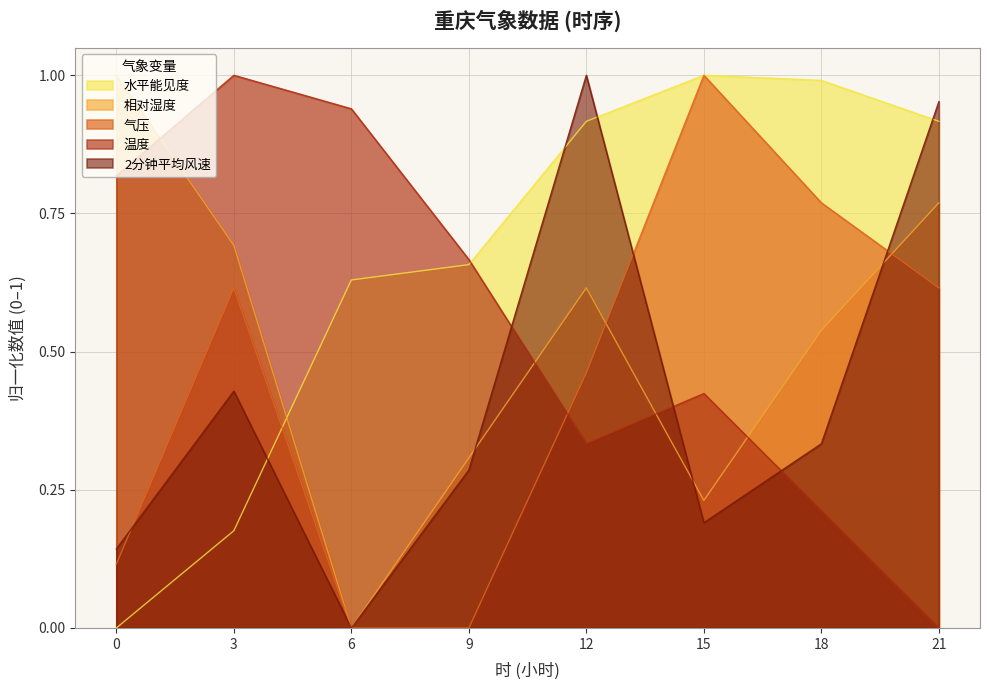

What is the average value of the 气压 series?

0.4